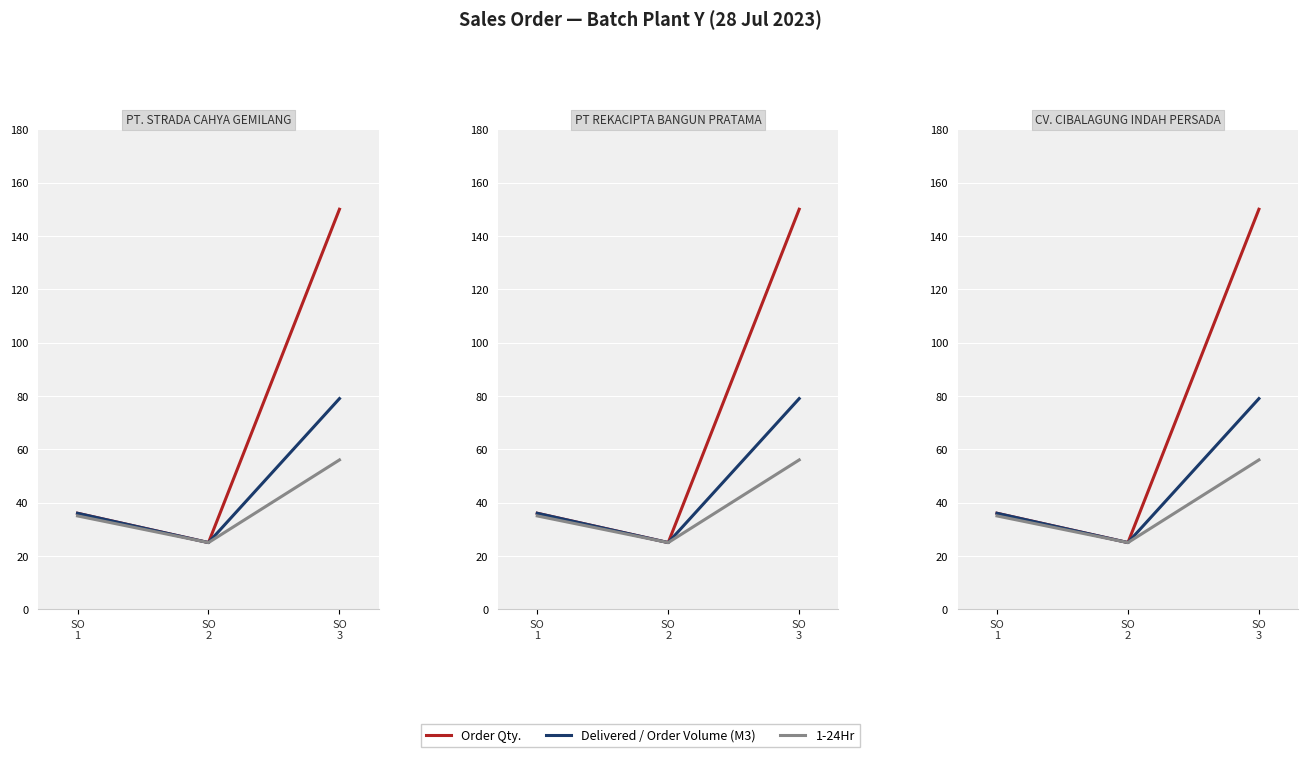

What is the sum of all 1-24Hr values?

116